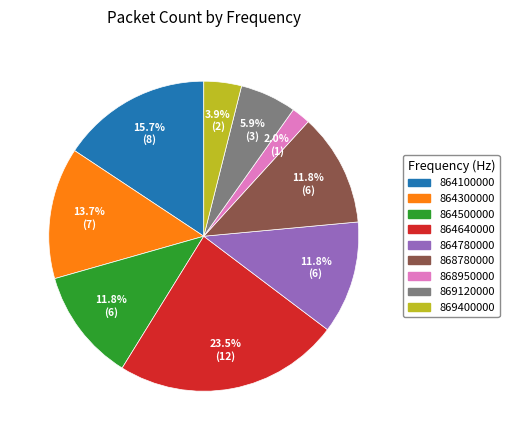

Approximately how many times larger is the value at 864500000 compared to 868780000?

1.0